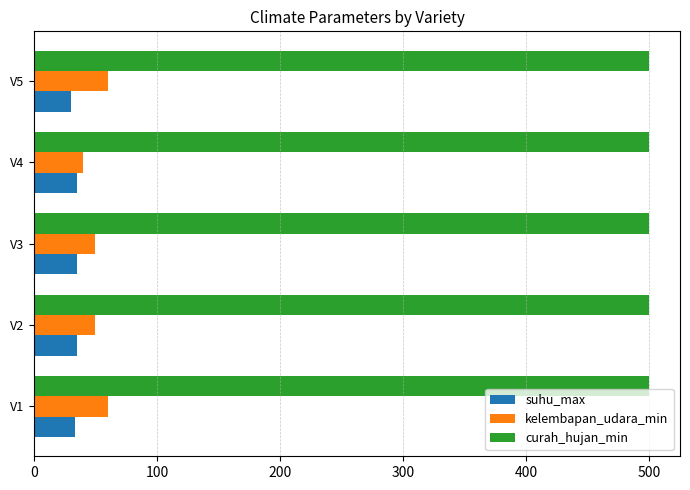

What is the average value of the suhu_max series?

34